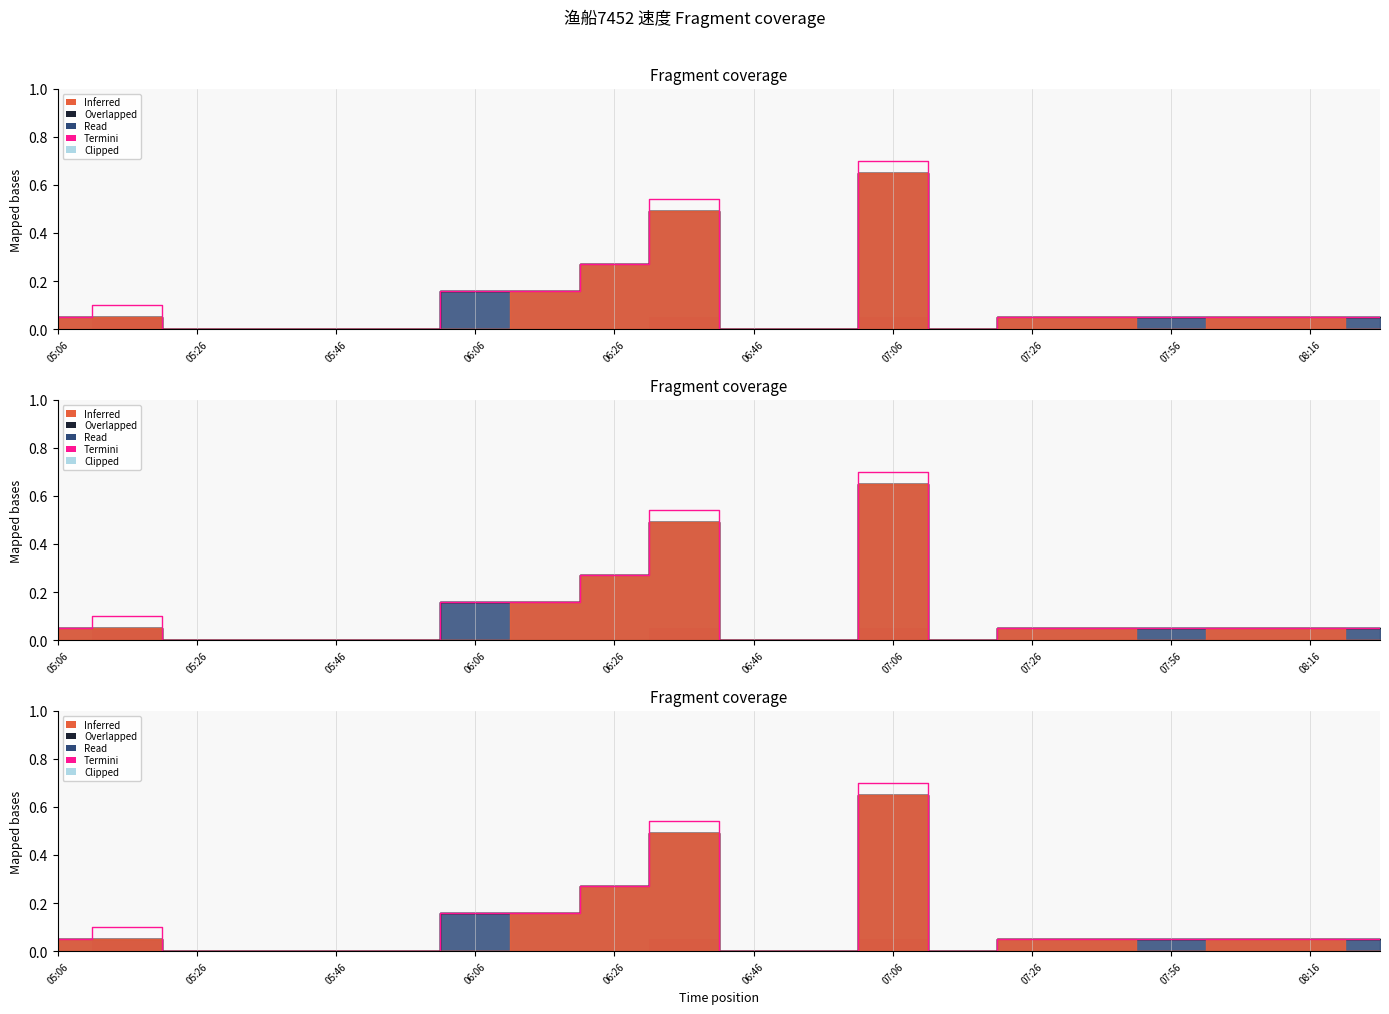

True or false: Read and Overlapped cross at least once.

False